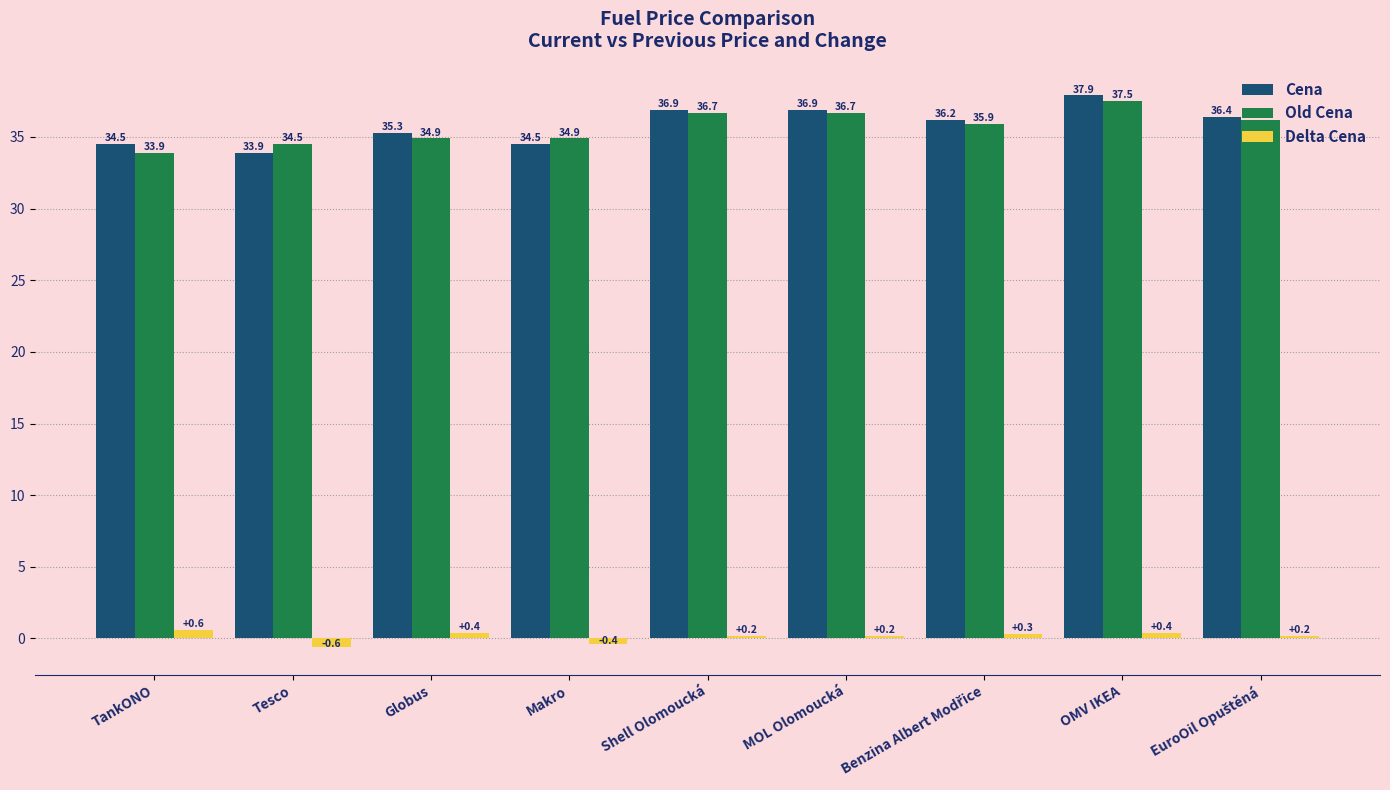

What position from the right is Globus?

7